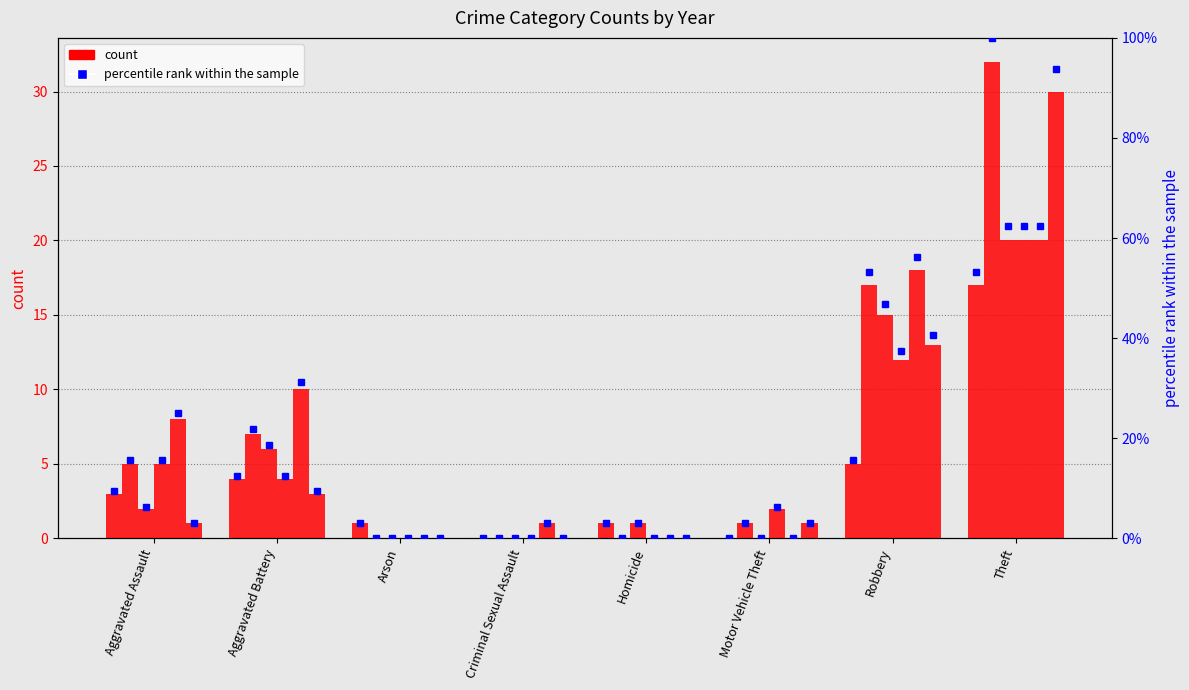

At how many categories does at least one series exceed 12?

2